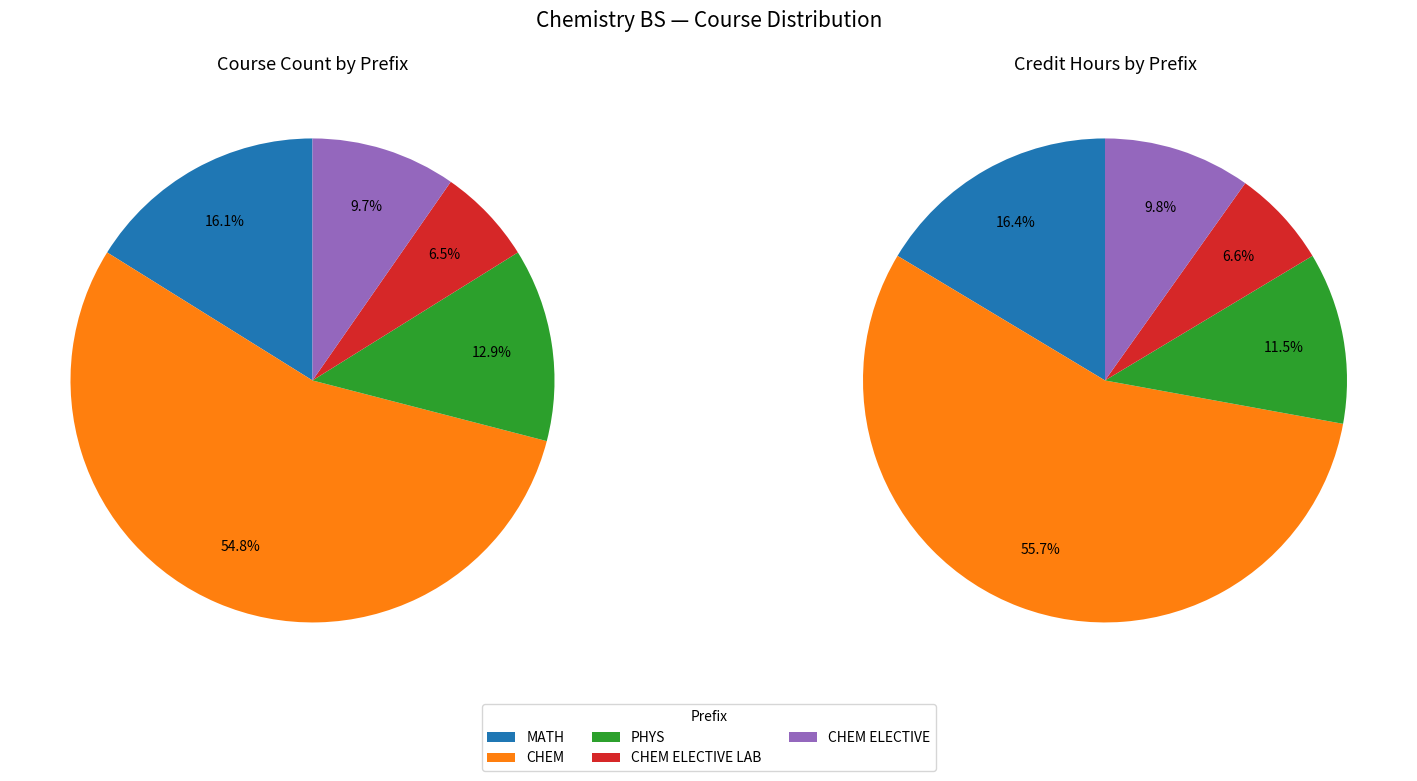

The MATH slice represents 37% of the pie. True or false?

False